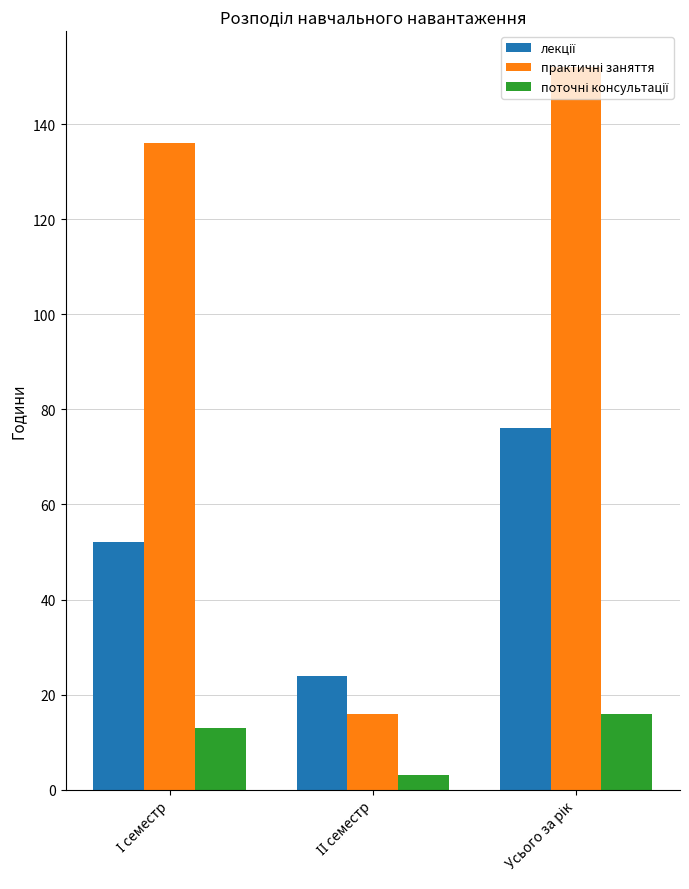

How many data points does each series have?

3